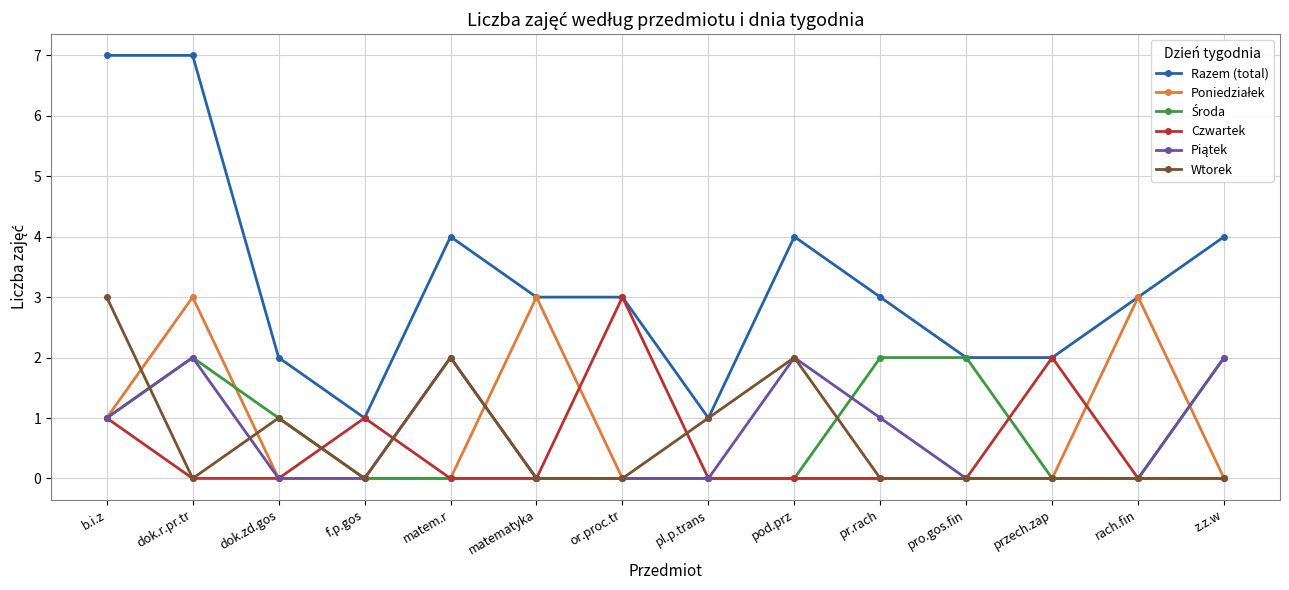

Is the value of Wtorek at matematyka greater than the value of Razem (total) at or.proc.tr?

No